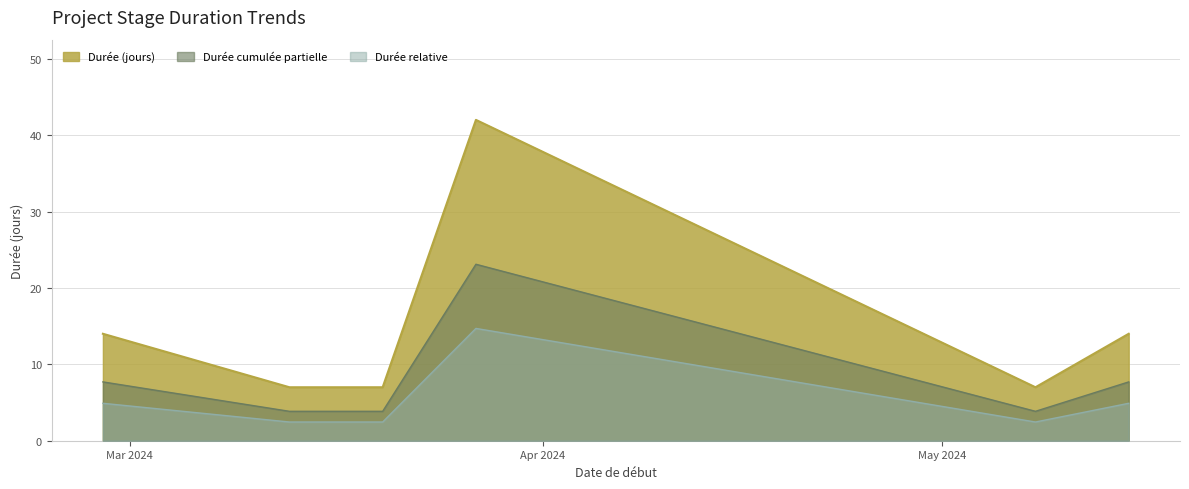

List the labels in order of value, smallest first.

2024-03-13, 2024-03-20, 2024-05-08, 2024-02-28, 2024-05-15, 2024-03-27